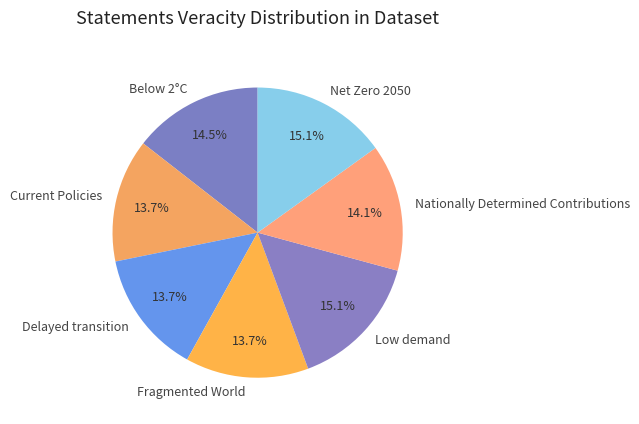

The Nationally Determined Contributions slice represents 7% of the pie. True or false?

False